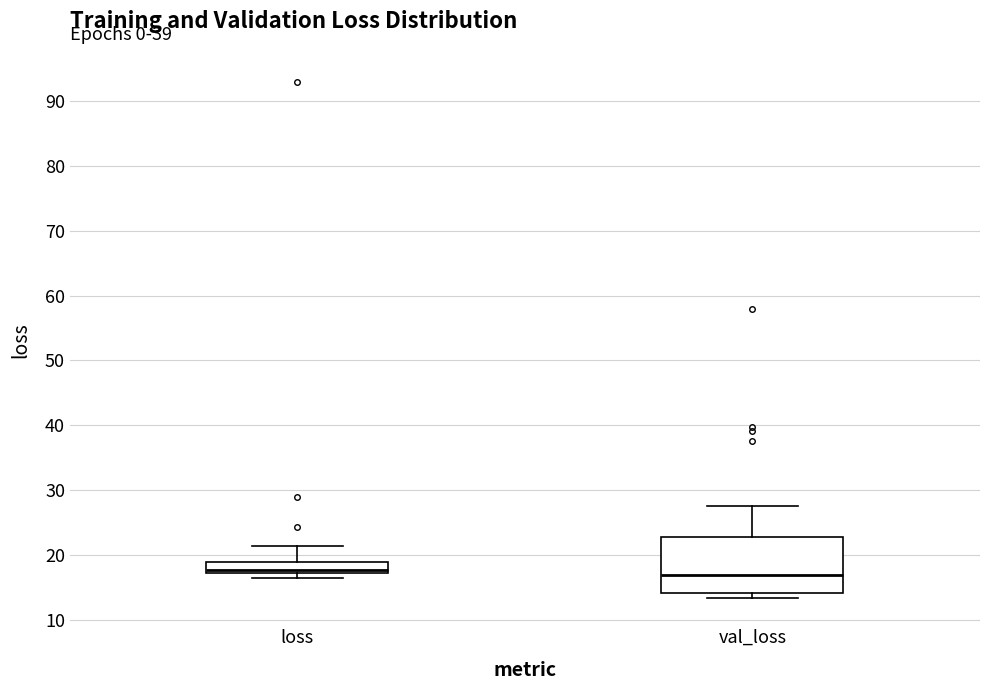

Reading left to right, transcribe this box plot: for each box, give where its median line is, the range the box spans, and where its two whiskers end, as read against the y-axis. The values are not printed on the chart, so give them approximately, as read against the axis.

loss: median 18, box 17 to 19, whiskers 17 (just below the box's lower edge) to 21
val_loss: median 17, box 14 to 23, whiskers 13 to 28